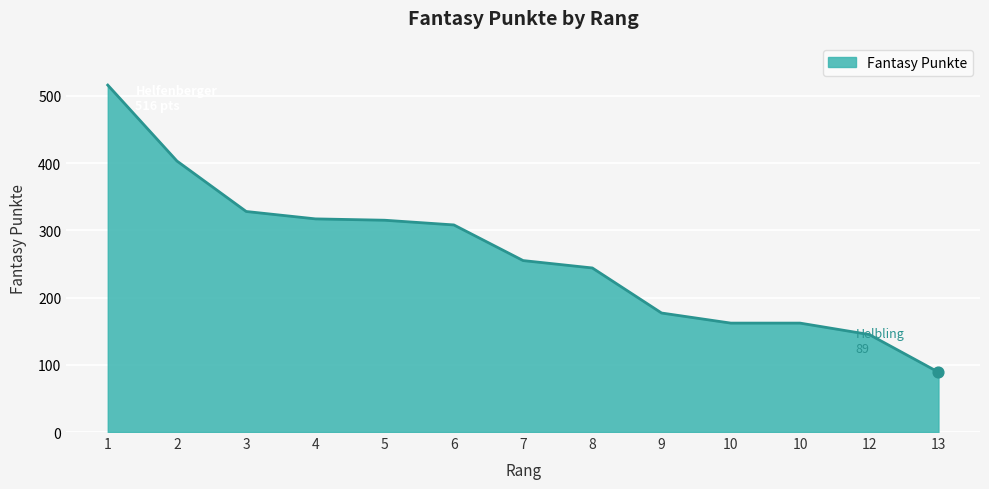

What is the change in value from 4 to 8?

-73